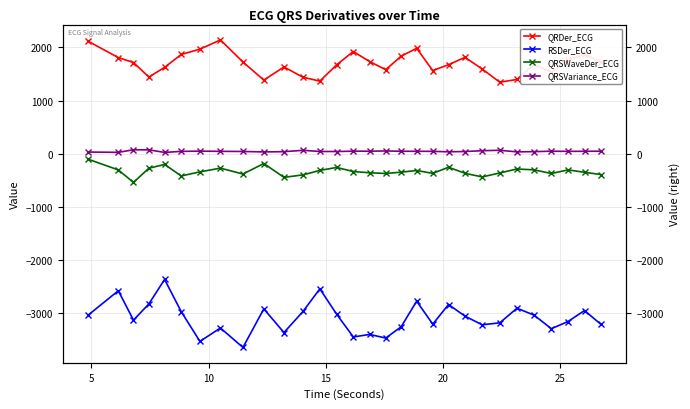

How many categories are shown in the chart?

30